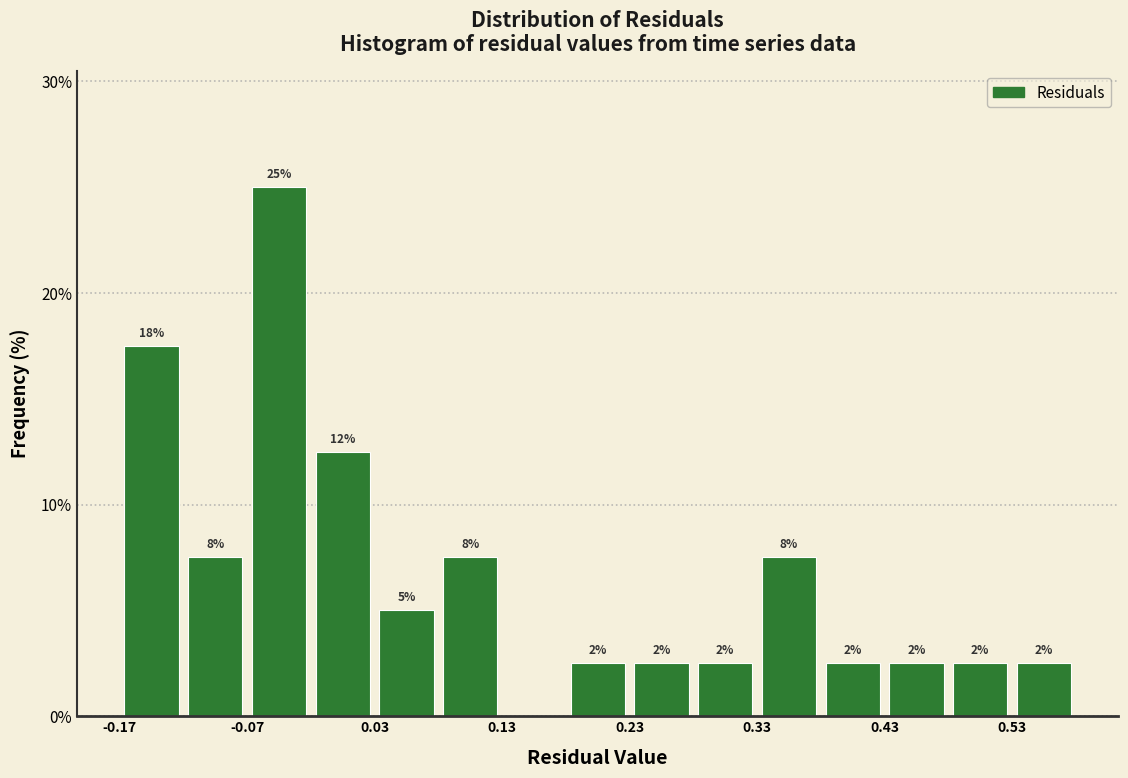

Around what value on the x-axis is the tallest bar? Give the approximate position of its centre, as read against the axis.

-0.04